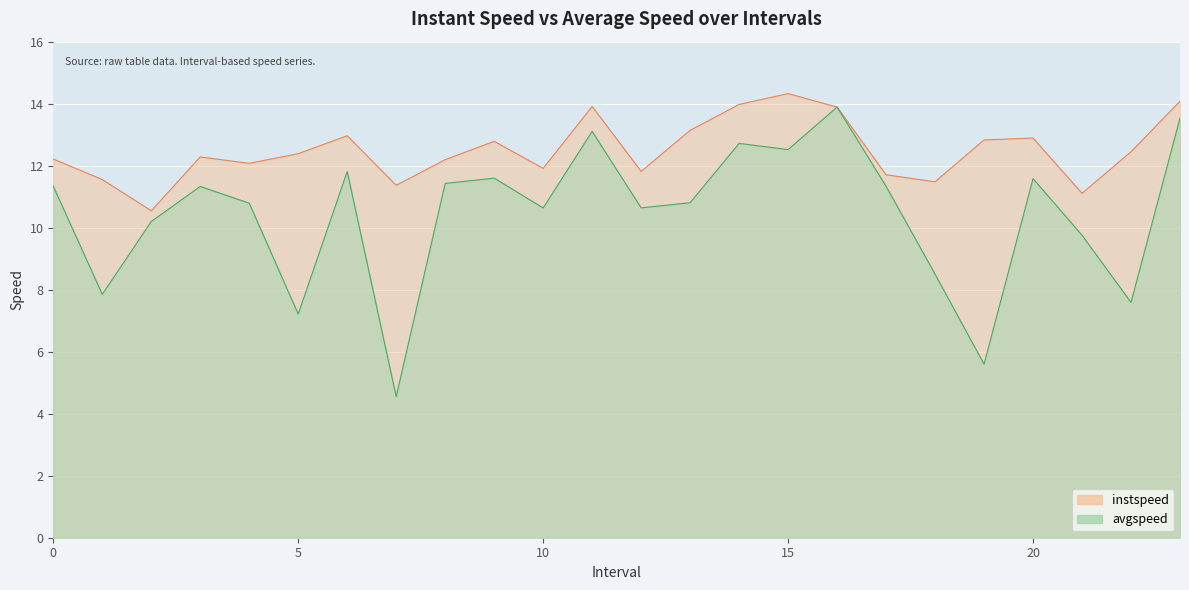

What position from the left is 22.0?

23